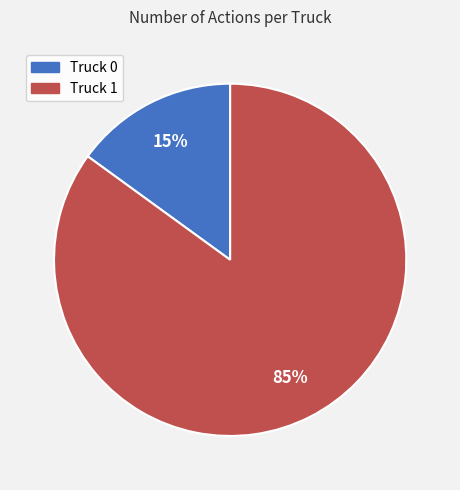

To the nearest percent, what portion does Truck 1 represent?

85%